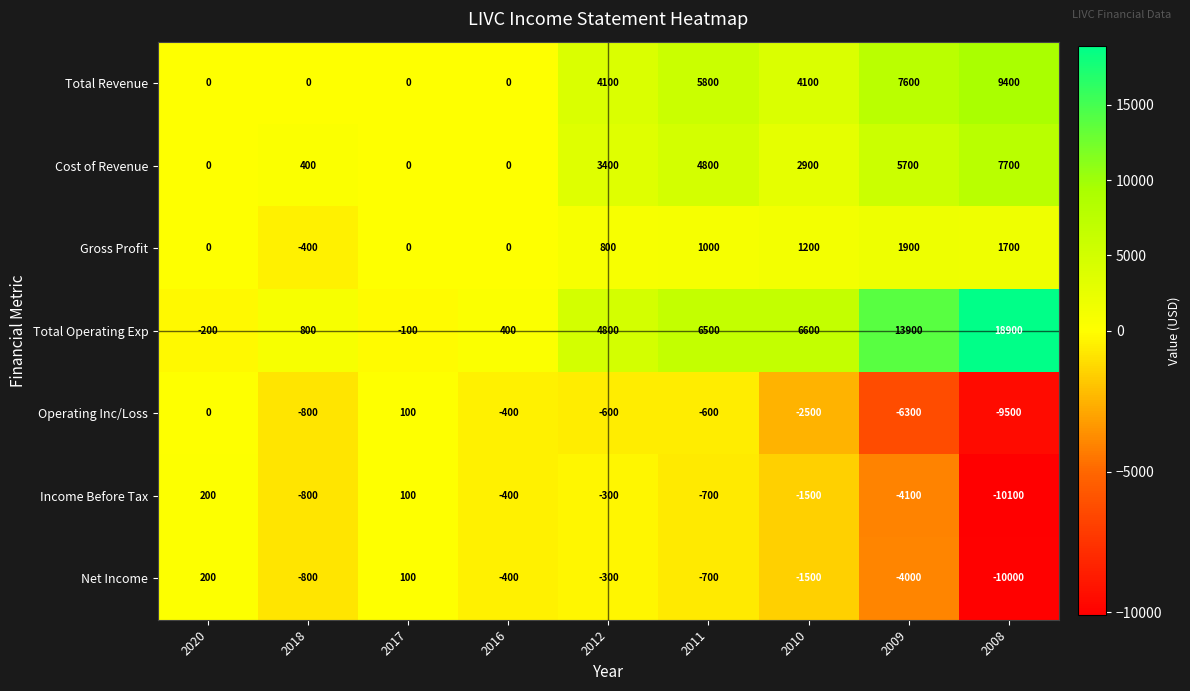

How many negative values does the Net Income series have?

7